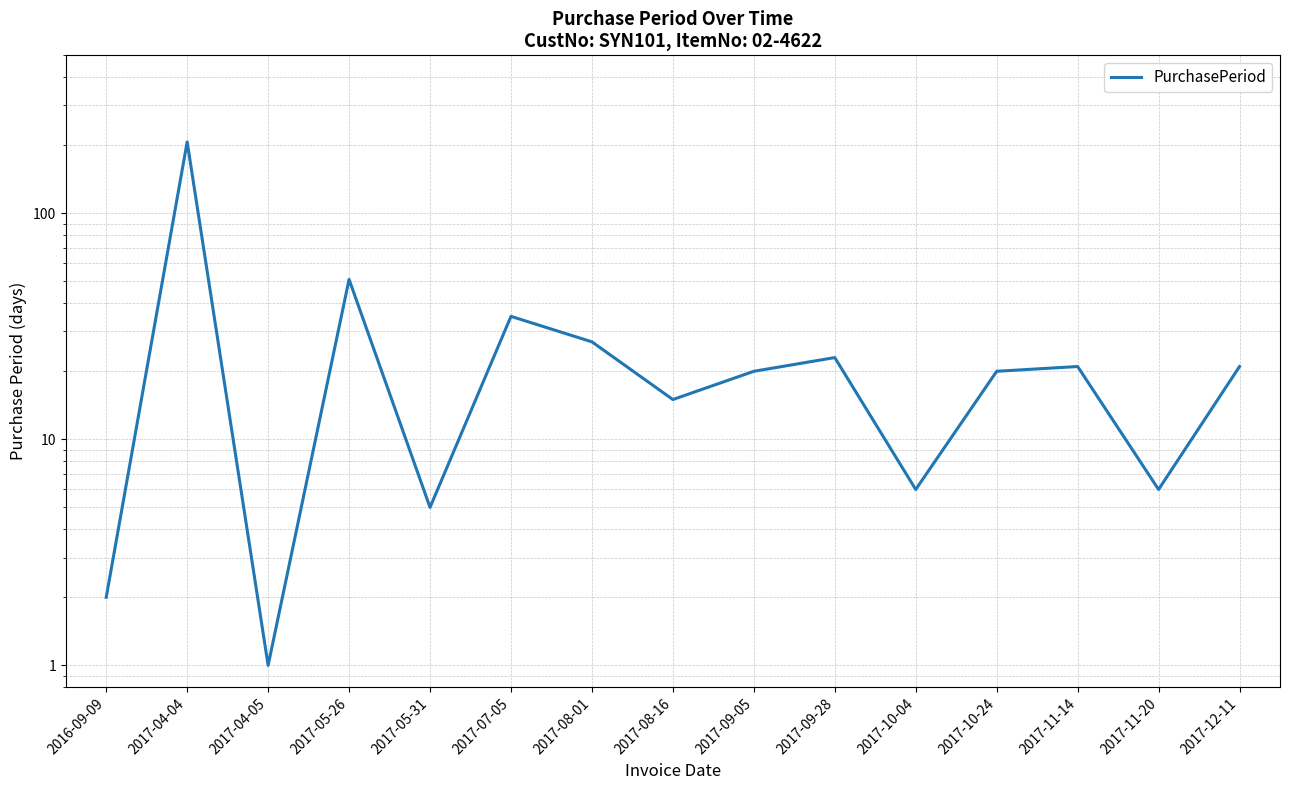

Reading left to right, transcribe all the data shown in this chart.

2016-09-09=2	2017-04-04=207	2017-04-05=1	2017-05-26=51	2017-05-31=5	2017-07-05=35	2017-08-01=27	2017-08-16=15	2017-09-05=20	2017-09-28=23	2017-10-04=6	2017-10-24=20	2017-11-14=21	2017-11-20=6	2017-12-11=21